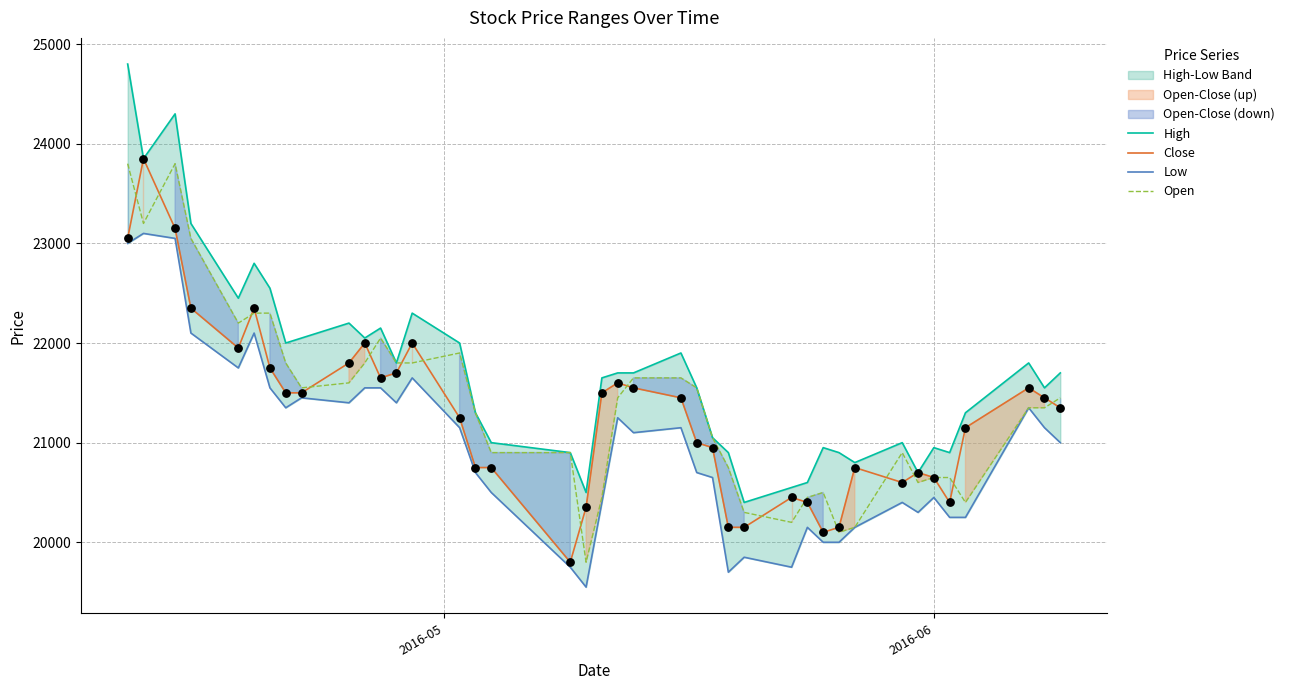

What is the maximum value for Open?

23800